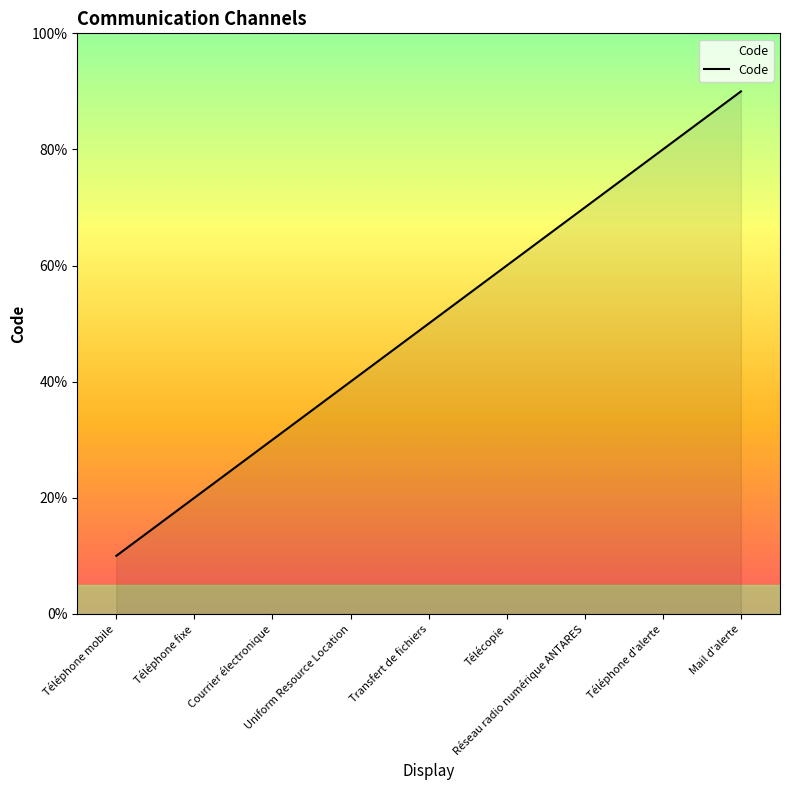

The chart shows a value of 8 at Transfert de fichiers. True or false?

False